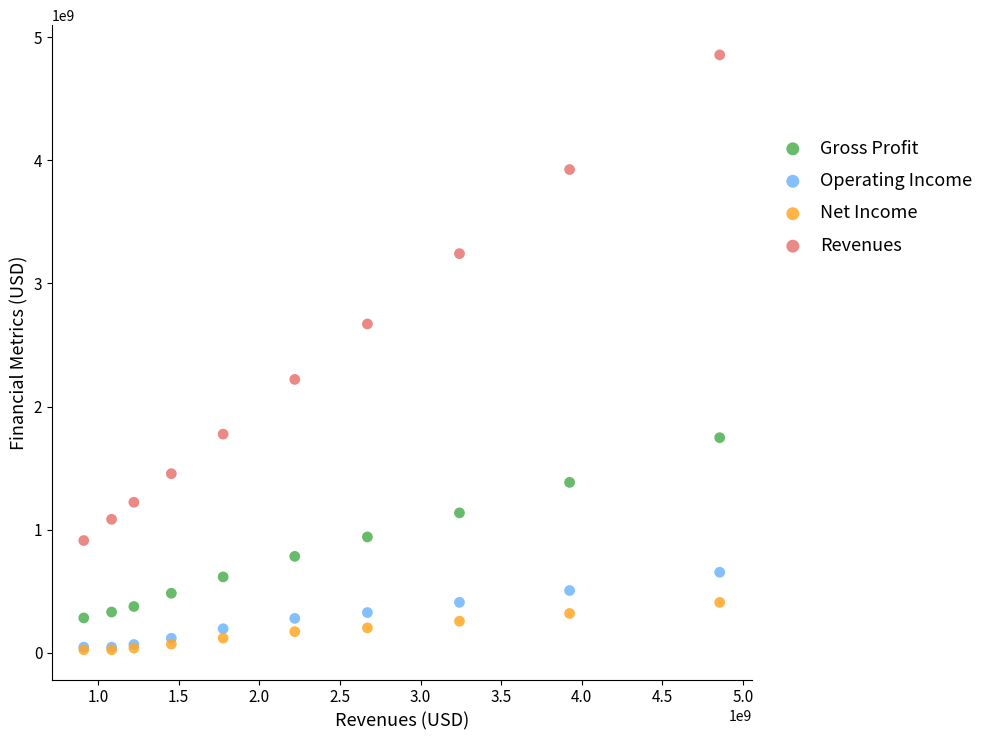

In the Revenues series, what Y value is closest to 2883439000?

2670573000